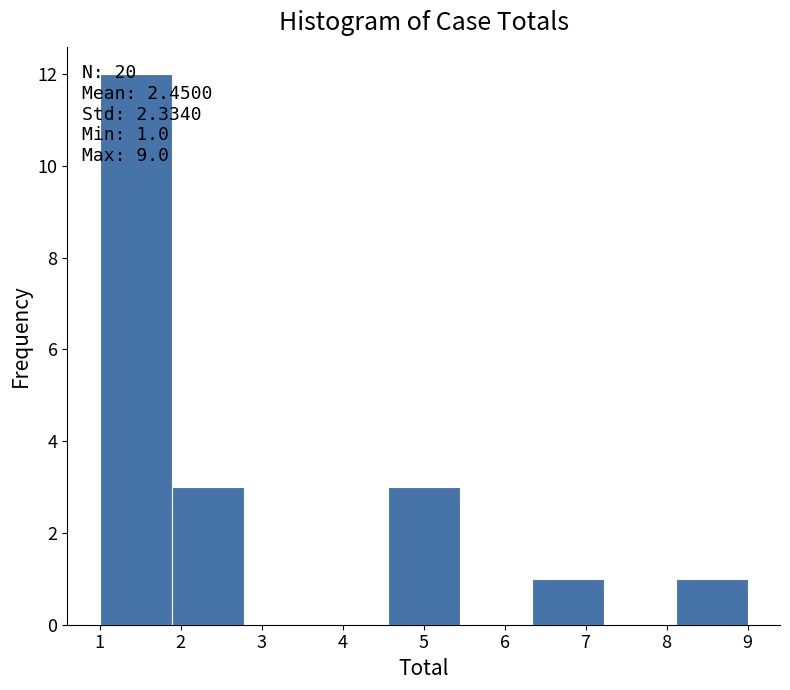

Over which range of the x-axis is the bar tallest?

1.0 to 1.9